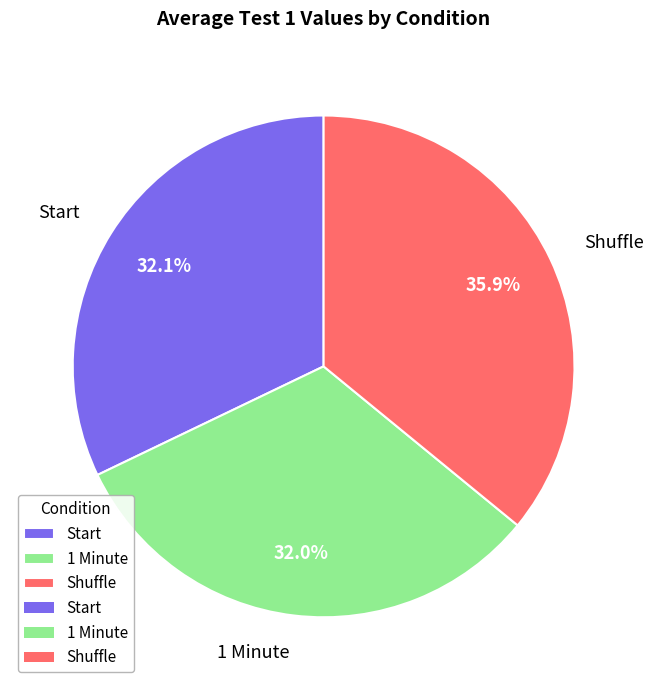

Which category has the biggest portion of the pie?

Shuffle